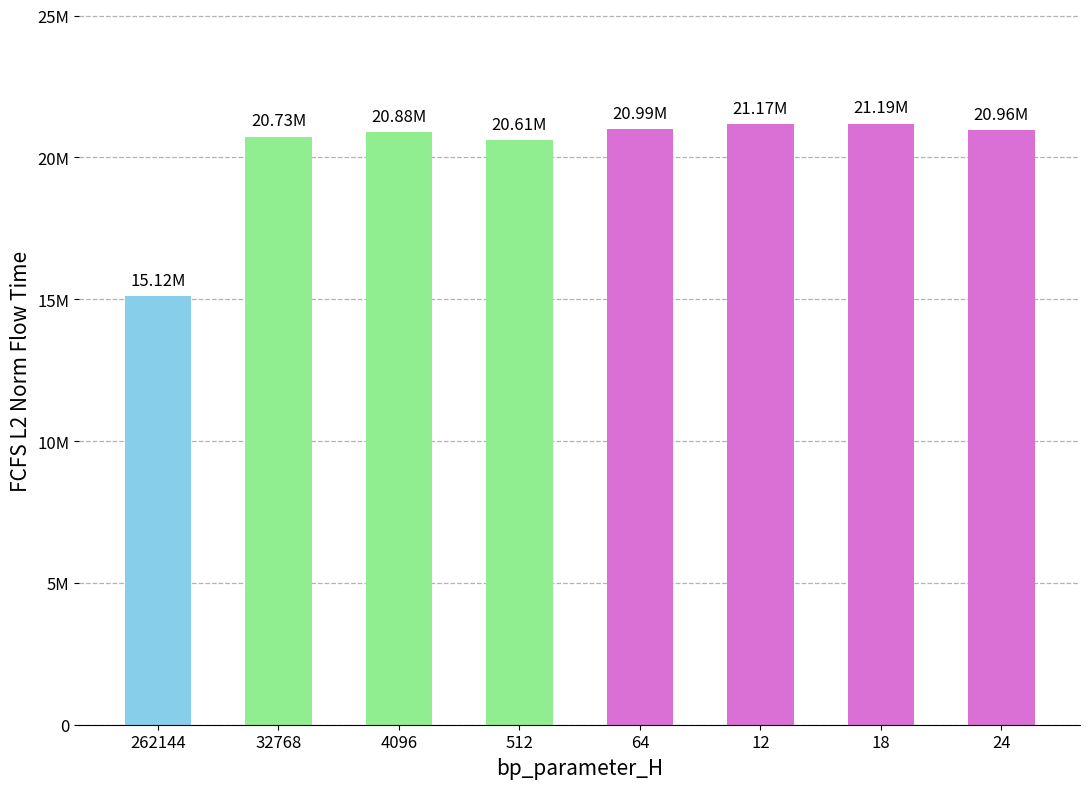

Are the bars horizontal?

No